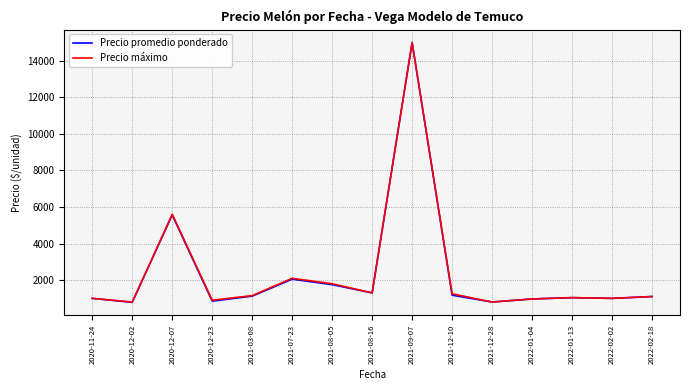

At which label does Precio máximo first exceed 1100?

2020-12-07